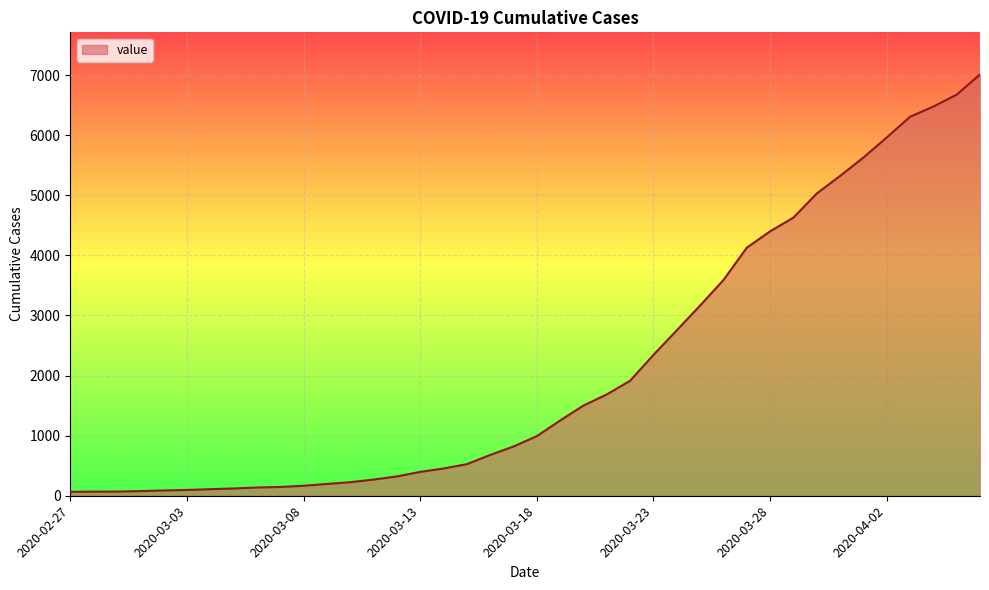

How many categories are shown in the chart?

40